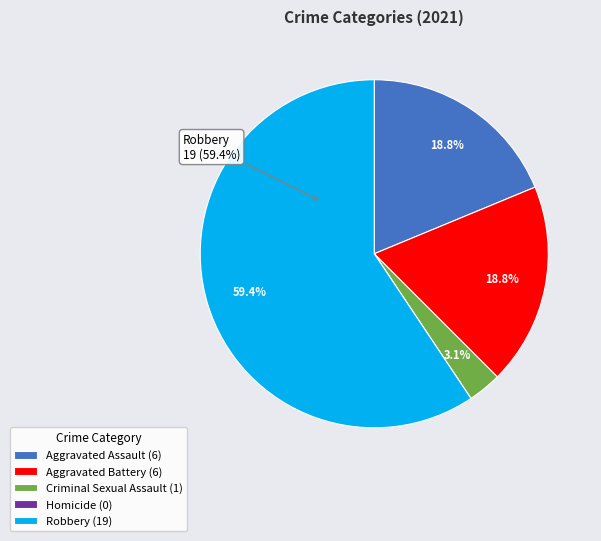

Does Aggravated Assault (6) represent more than half of the total?

No